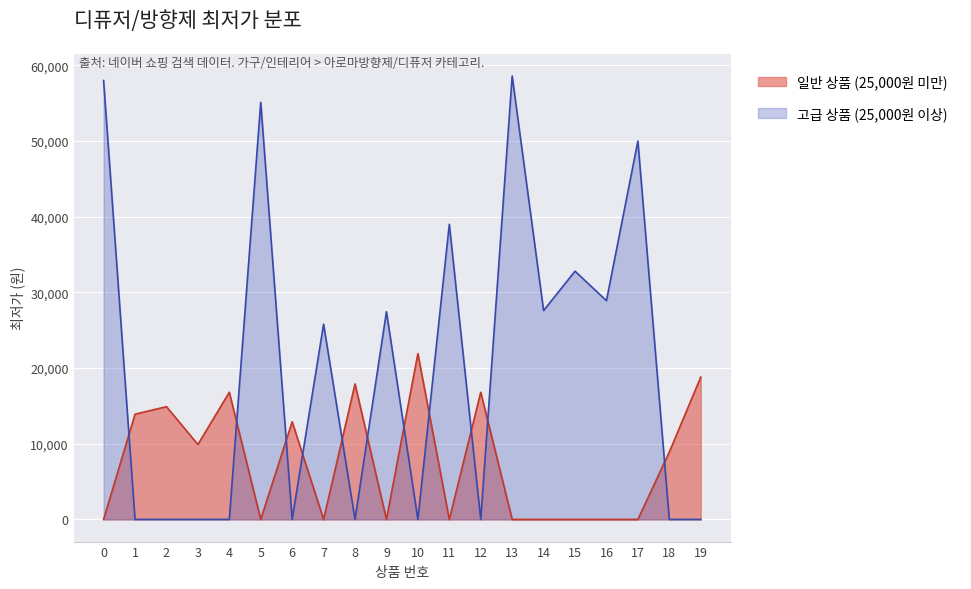

What is the sum of all values?

555950